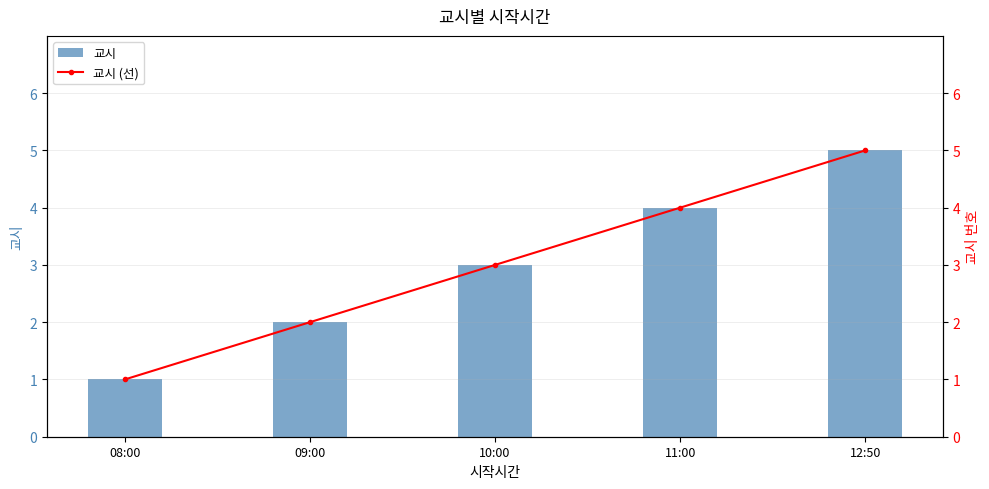

Which series has the largest range (max minus min)?

교시